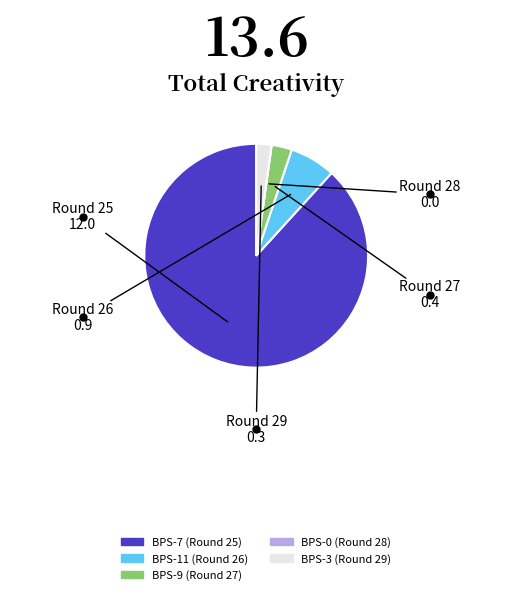

Combined, do BPS-7 (Round 25) and BPS-11 (Round 26) account for over 50%?

Yes